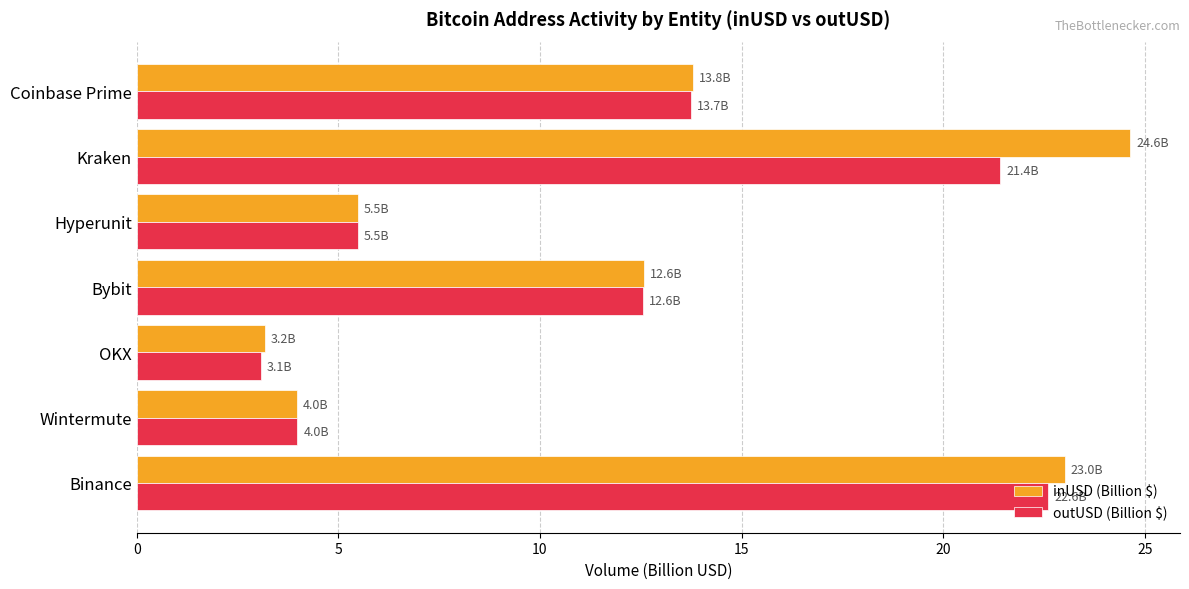

List the labels in order of inUSD (Billion $) value, largest first.

Kraken, Binance, Coinbase Prime, Bybit, Hyperunit, Wintermute, OKX